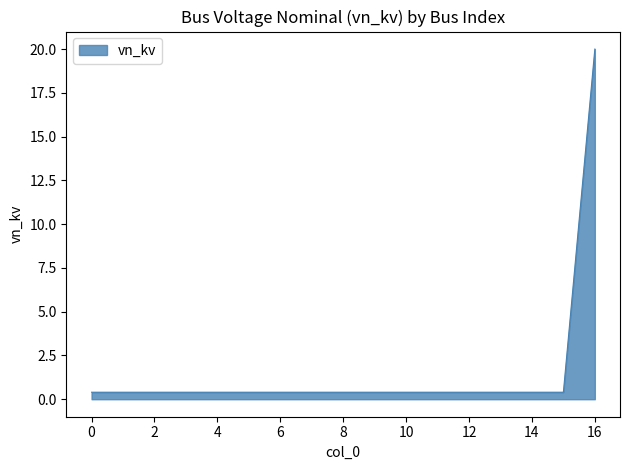

What is the difference between the maximum and minimum values?

19.6